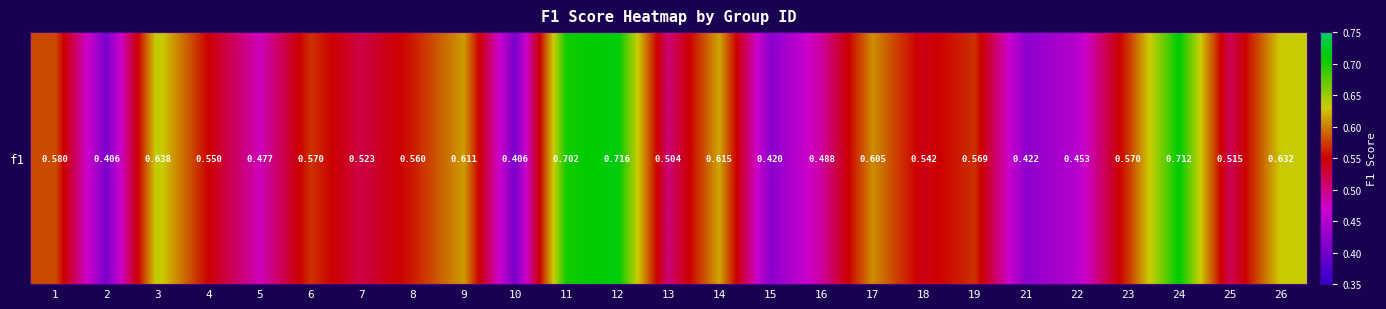

What is the sum of all values?

13.8